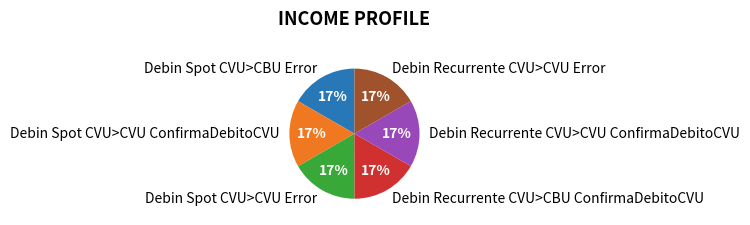

Is there any slice that represents more than half of the pie?

No